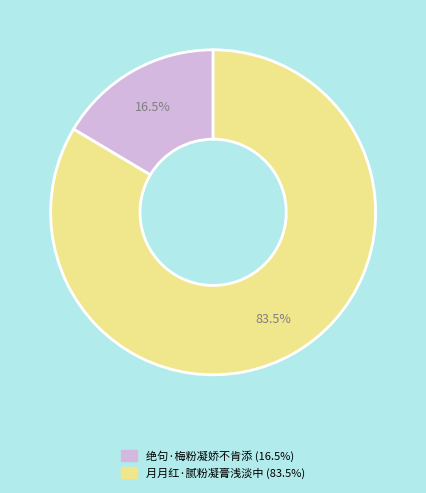

What is the largest slice in the pie chart?

月月红·腻粉凝膏浅淡中